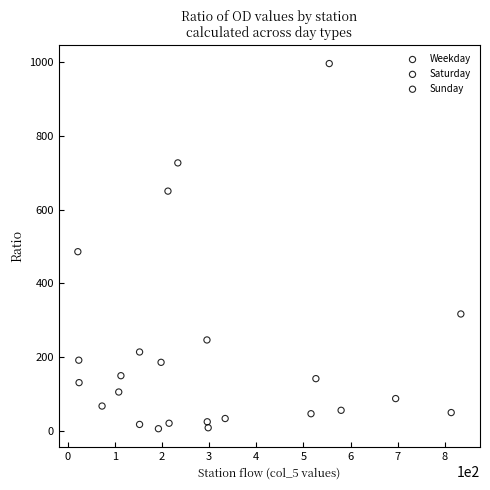

Which series reaches the maximum Y coordinate?

Weekday